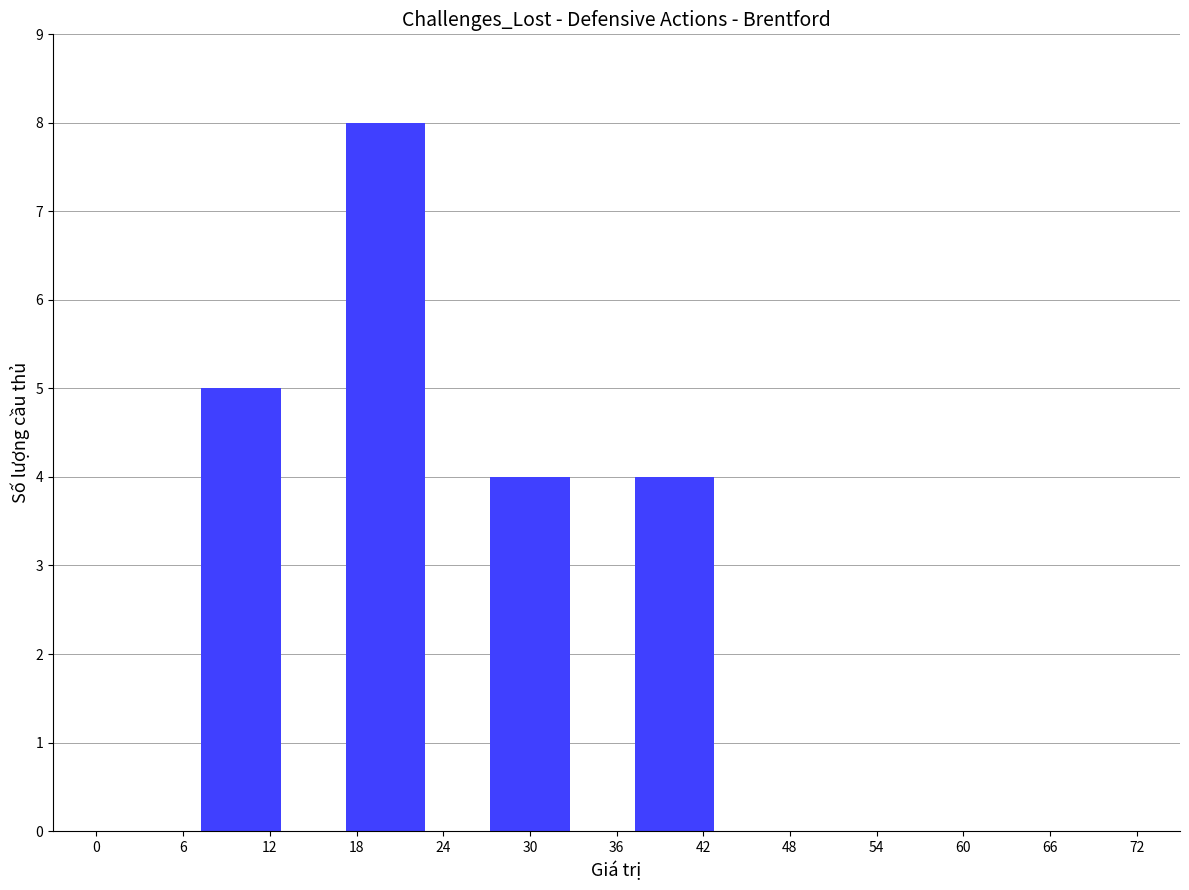

Reading left to right, what are all the values shown in this chart?

5	8	4	4